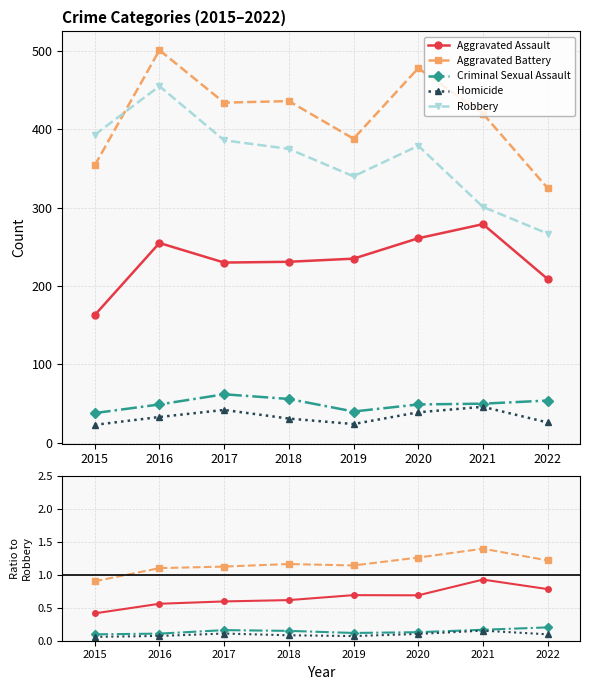

What is the difference between the maximum and second lowest values in the Robbery series?

154.0